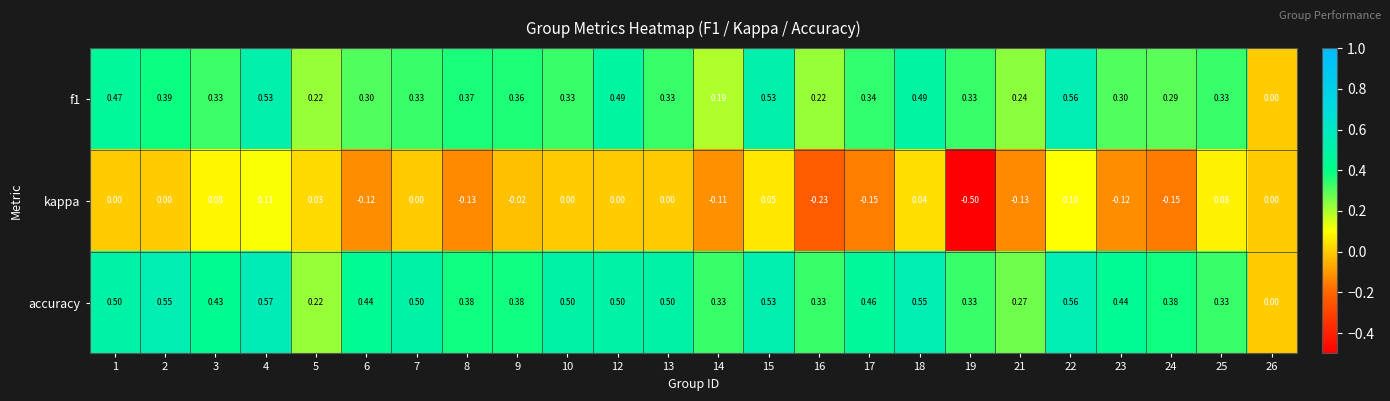

Which series has the largest total across all categories?

accuracy